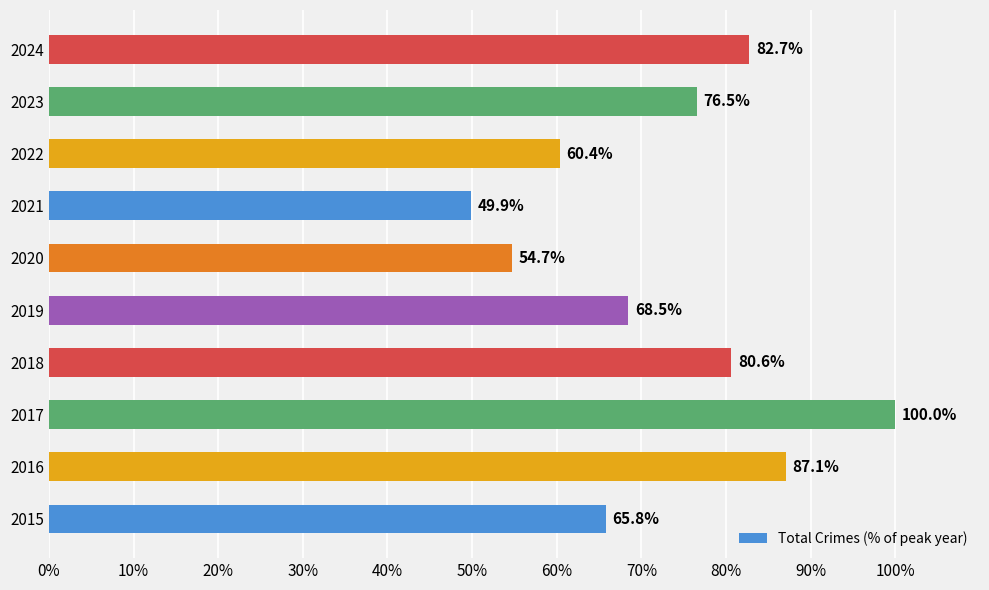

Is it true that the value at 2016 is 87.1?

True